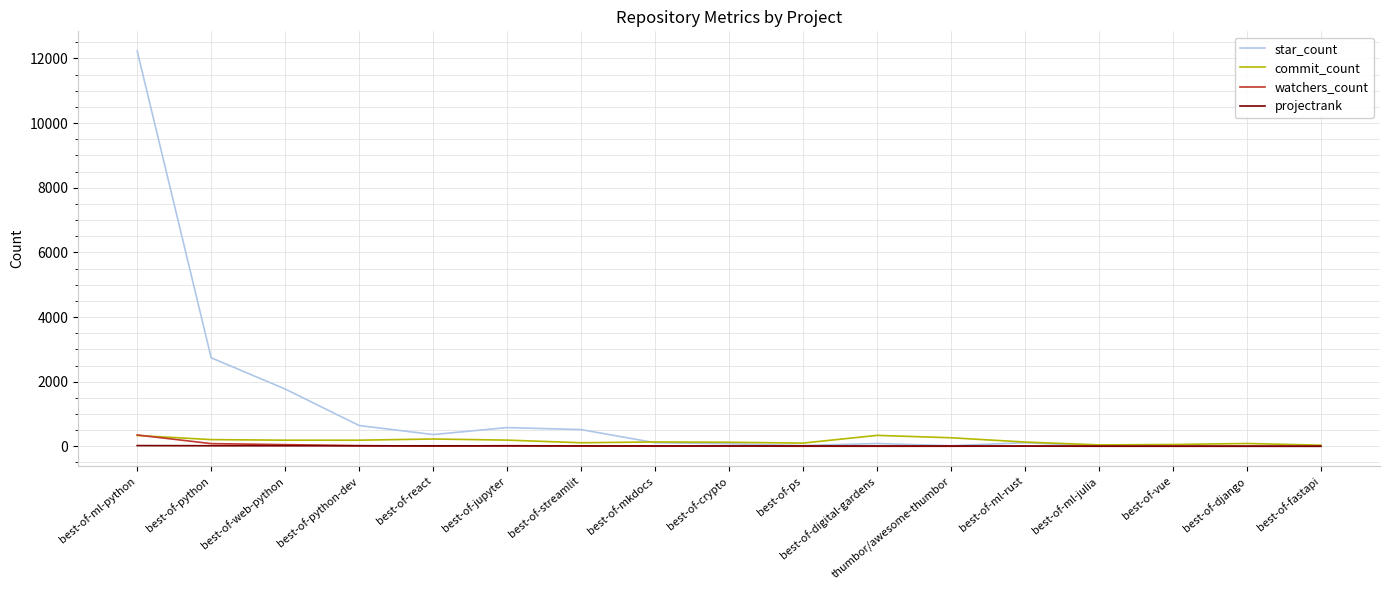

Which series changed the most between best-of-ml-python and best-of-mkdocs?

star_count